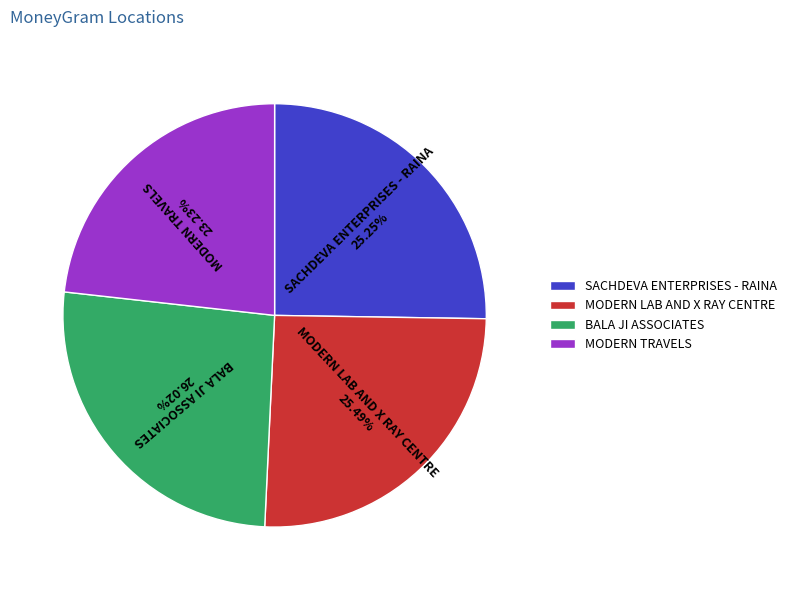

To the nearest percent, what is the difference between the largest and smallest slice percentages?

3%